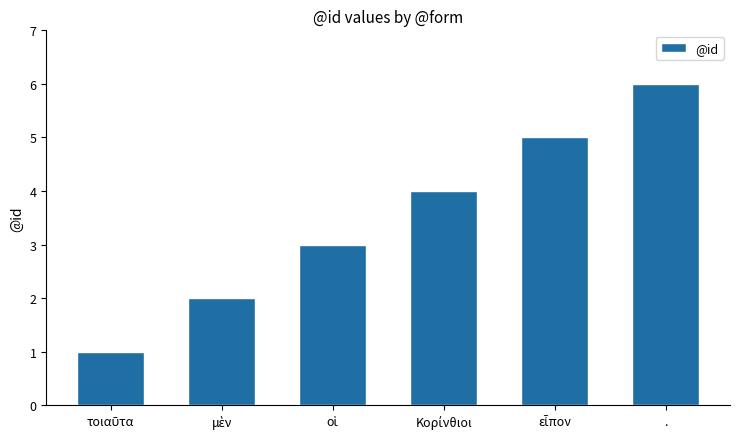

What is the greatest value displayed?

6